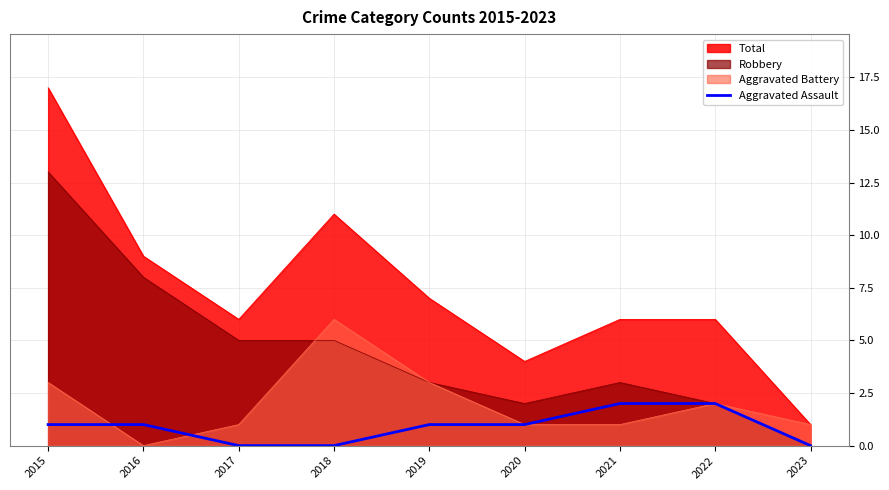

The chart shows a value of 1 at 2019. True or false?

True